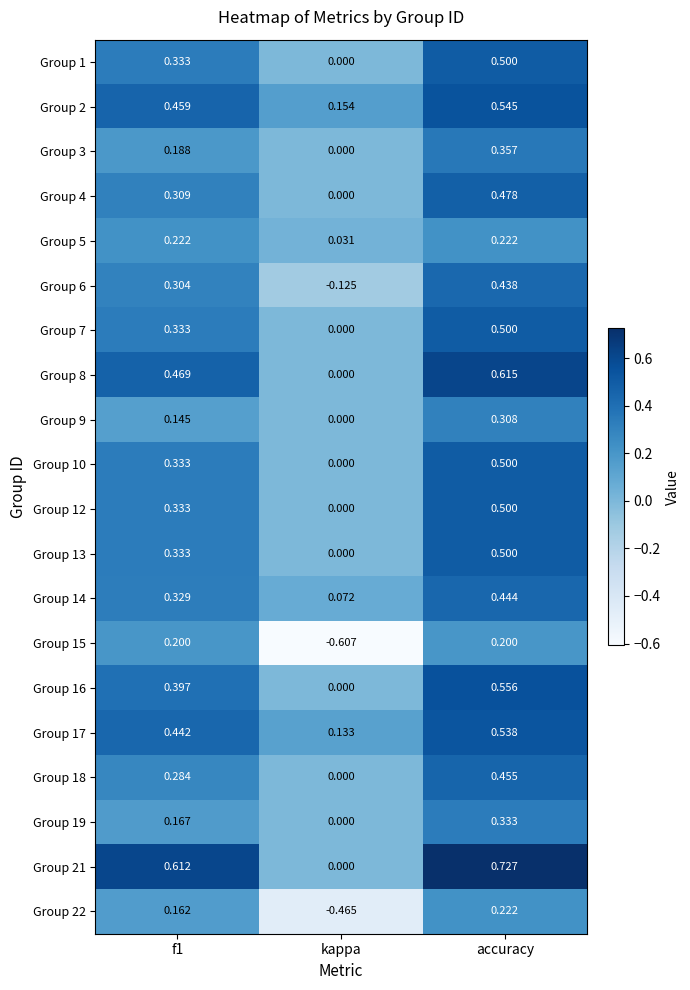

At which category does the chart reach its peak across all series?

accuracy